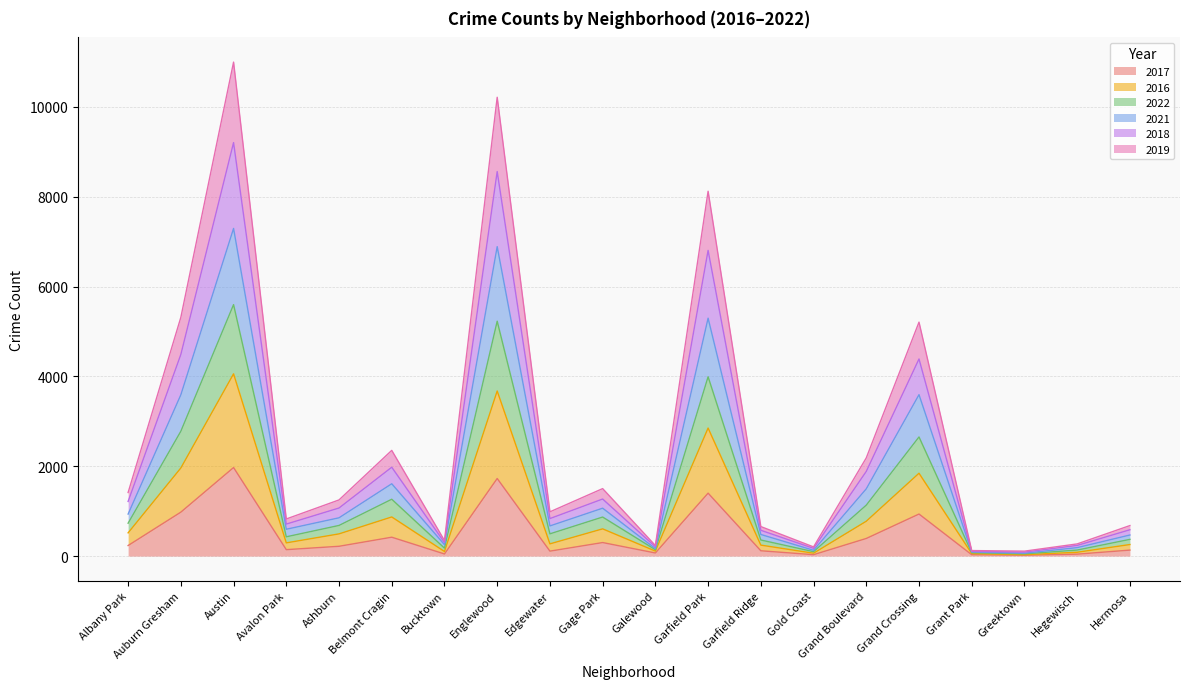

Is it true that 2017 equals 481 at Gage Park?

False